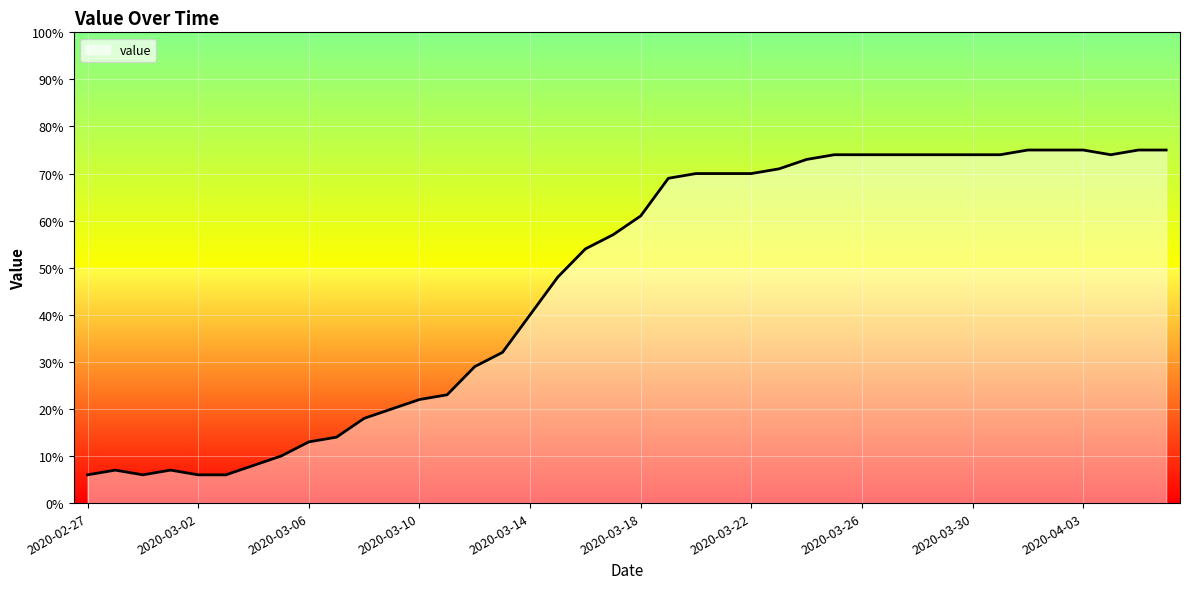

What is the greatest value displayed?

75